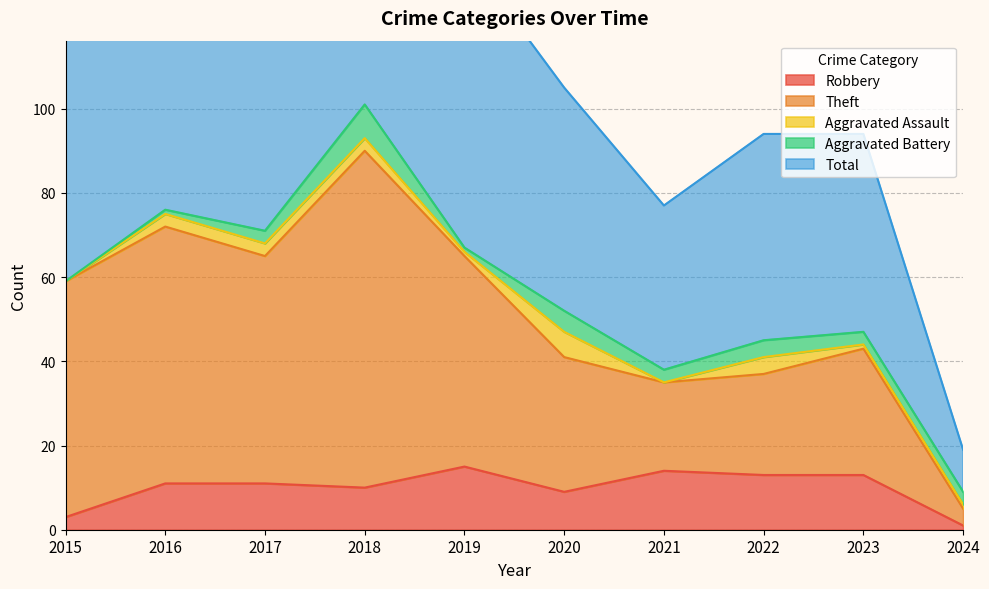

True or false: Theft has more than 0 points higher than both neighbors.

True